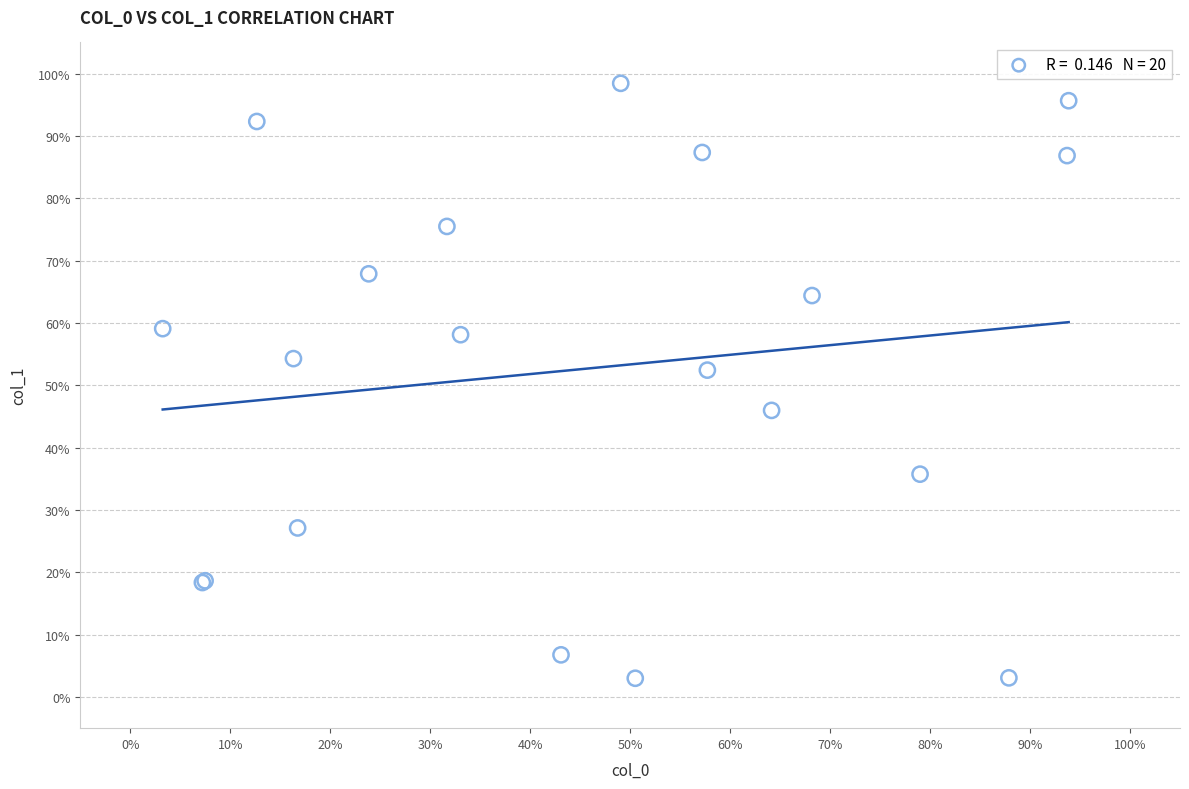

What Y value in the scatter plot is closest to 50?

52.4